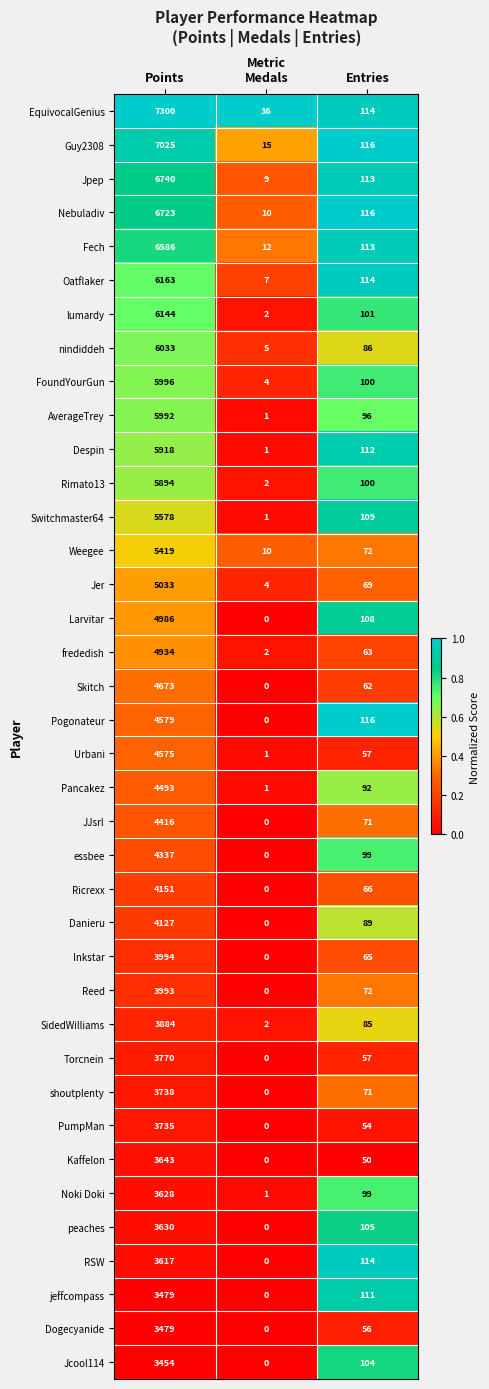

Which category has the lowest value across all series?

Medals